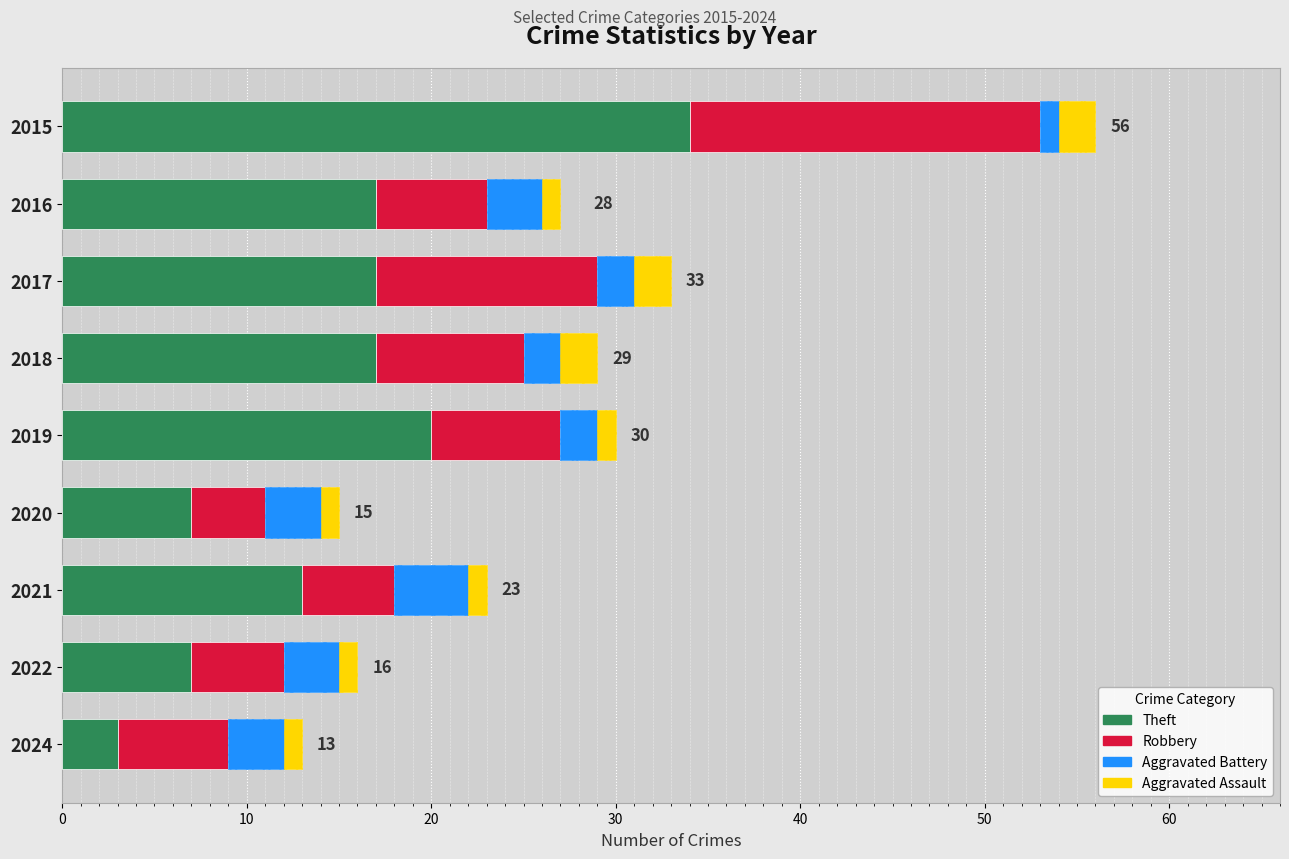

At how many categories does at least one series exceed 6?

8